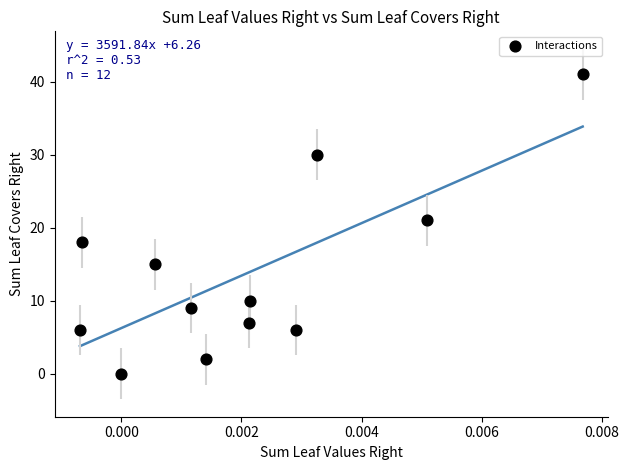

What Y value in the scatter plot is closest to 20?

21